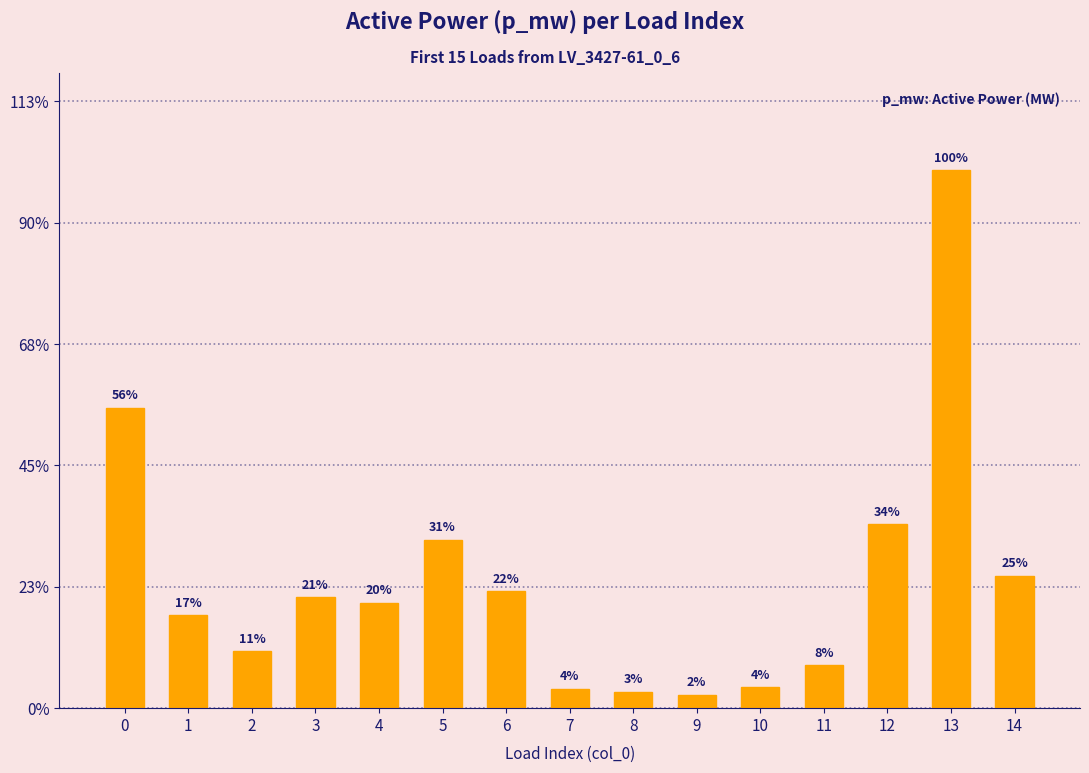

Are the bars horizontal?

No